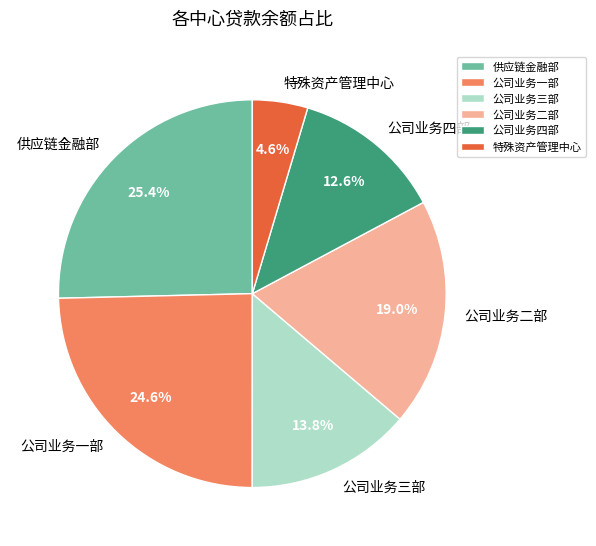

Is there a majority slice in this chart?

No